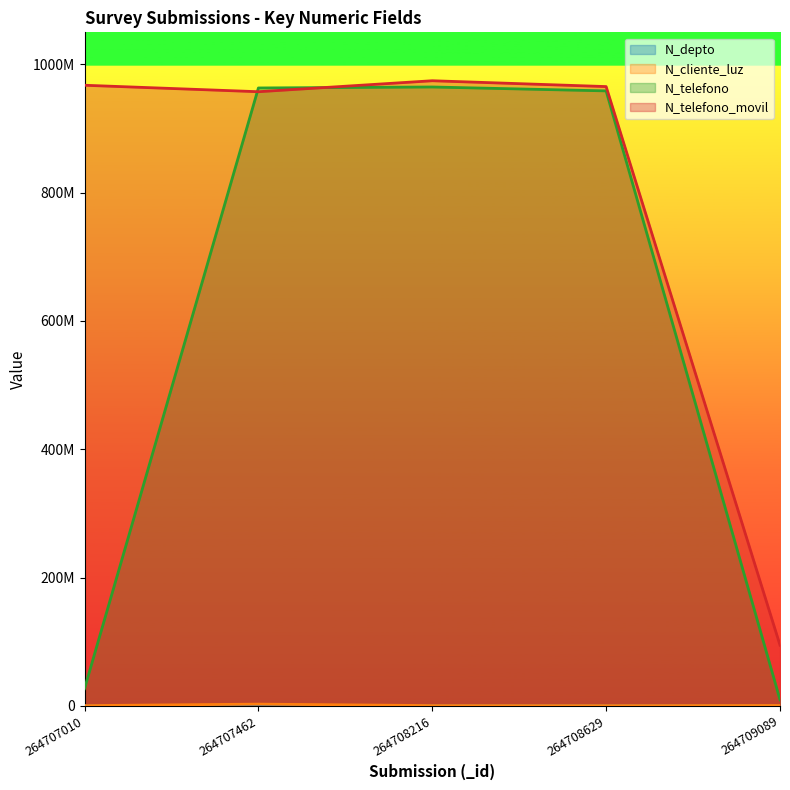

At how many categories does at least one series exceed 582172379?

4